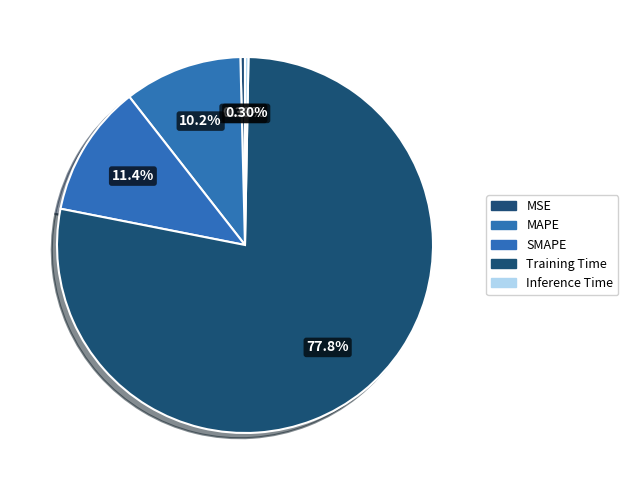

The Training Time slice represents 65% of the pie. True or false?

False